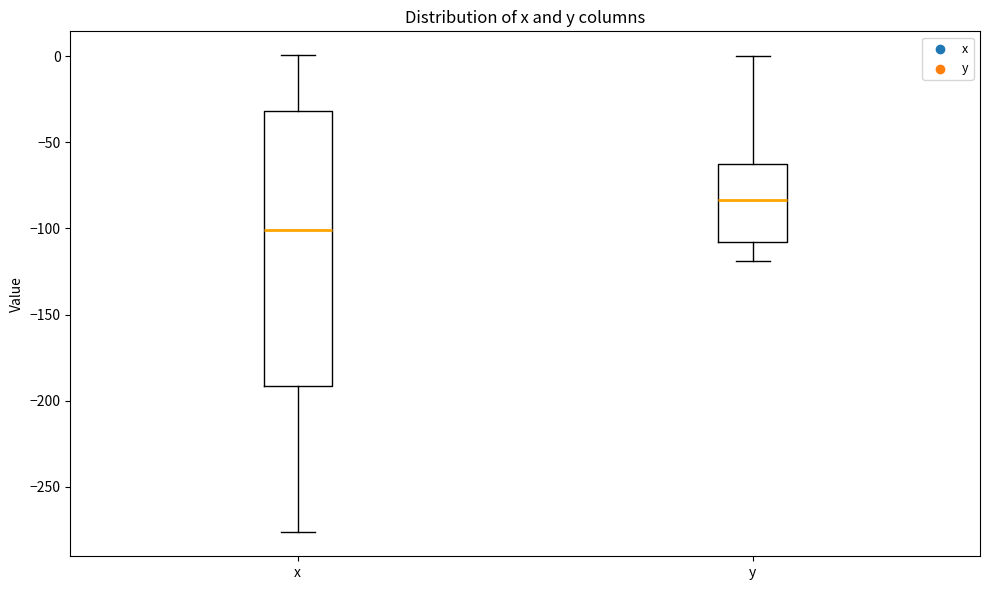

Reading left to right, transcribe this box plot: for each box, give where its median line is, the range the box spans, and where its two whiskers end, as read against the y-axis. The values are not printed on the chart, so give them approximately, as read against the axis.

x: median -100, box -190 to -30, whiskers -275 to 0
y: median -85, box -110 to -60, whiskers -120 to 0